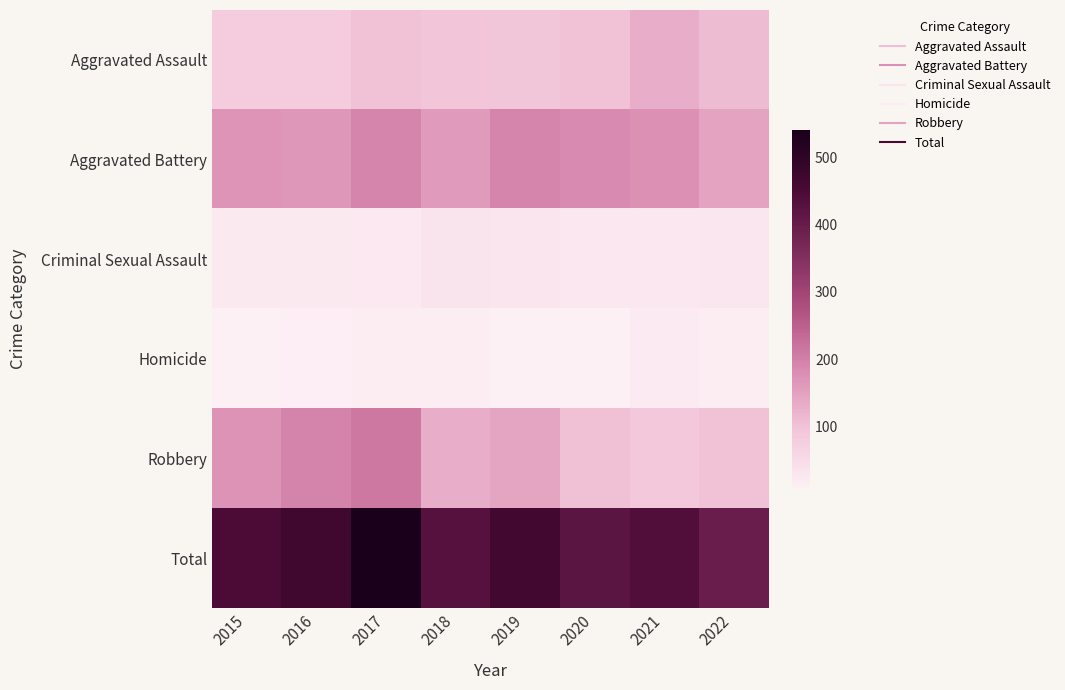

Reading left to right, list all the values displayed in this chart.

Aggravated Assault: 2015=79	2016=79	2017=99	2018=93	2019=91	2020=99	2021=131	2022=109
Aggravated Battery: 2015=169	2016=164	2017=194	2018=160	2019=193	2020=186	2021=175	2022=147
Criminal Sexual Assault: 2015=21	2016=20	2017=23	2018=33	2019=31	2020=24	2021=25	2022=27
Homicide: 2015=7	2016=10	2017=13	2018=12	2019=8	2020=9	2021=19	2022=13
Robbery: 2015=172	2016=196	2017=213	2018=132	2019=143	2020=102	2021=88	2022=100
Total: 2015=448	2016=469	2017=542	2018=430	2019=466	2020=420	2021=438	2022=396